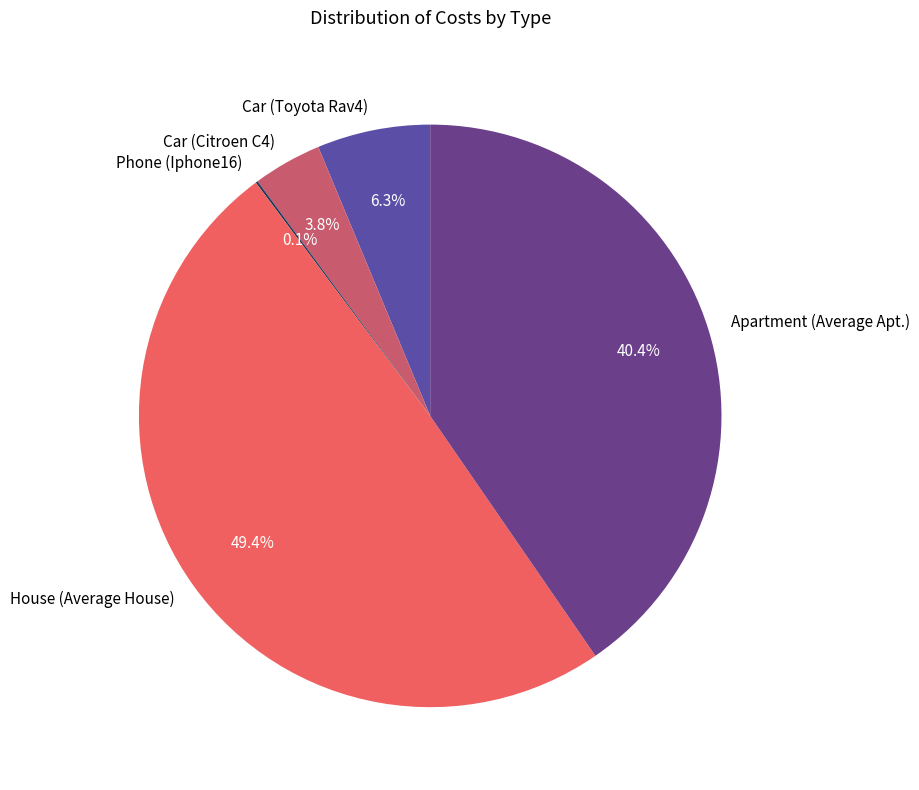

Which has a higher value, House (Average House) or Apartment (Average Apt.)?

House (Average House)